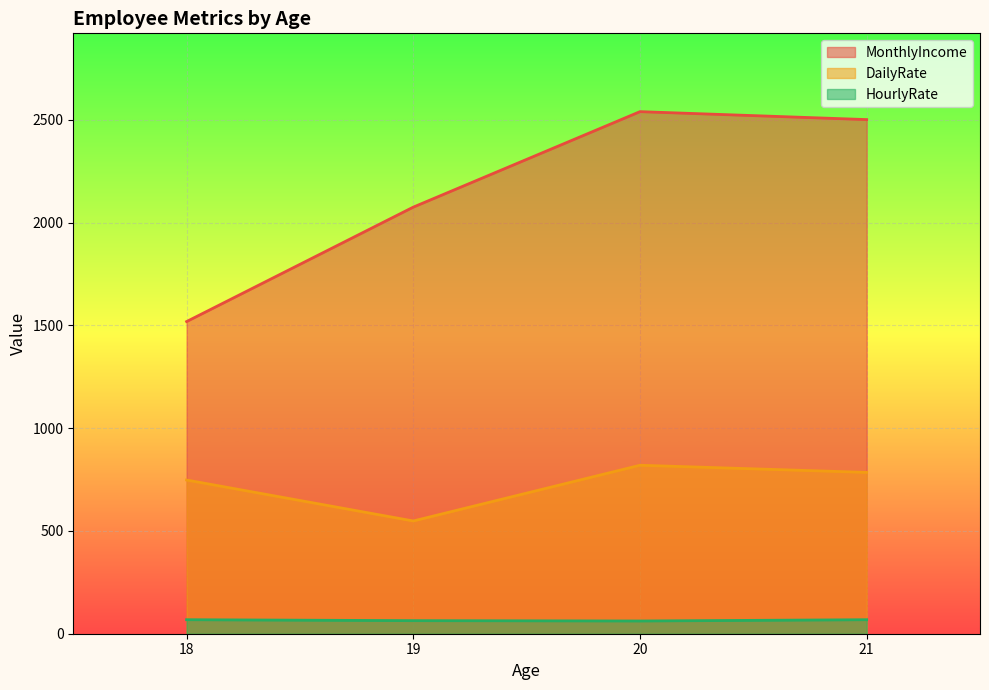

What is the total value across all series at 18?

2334.1